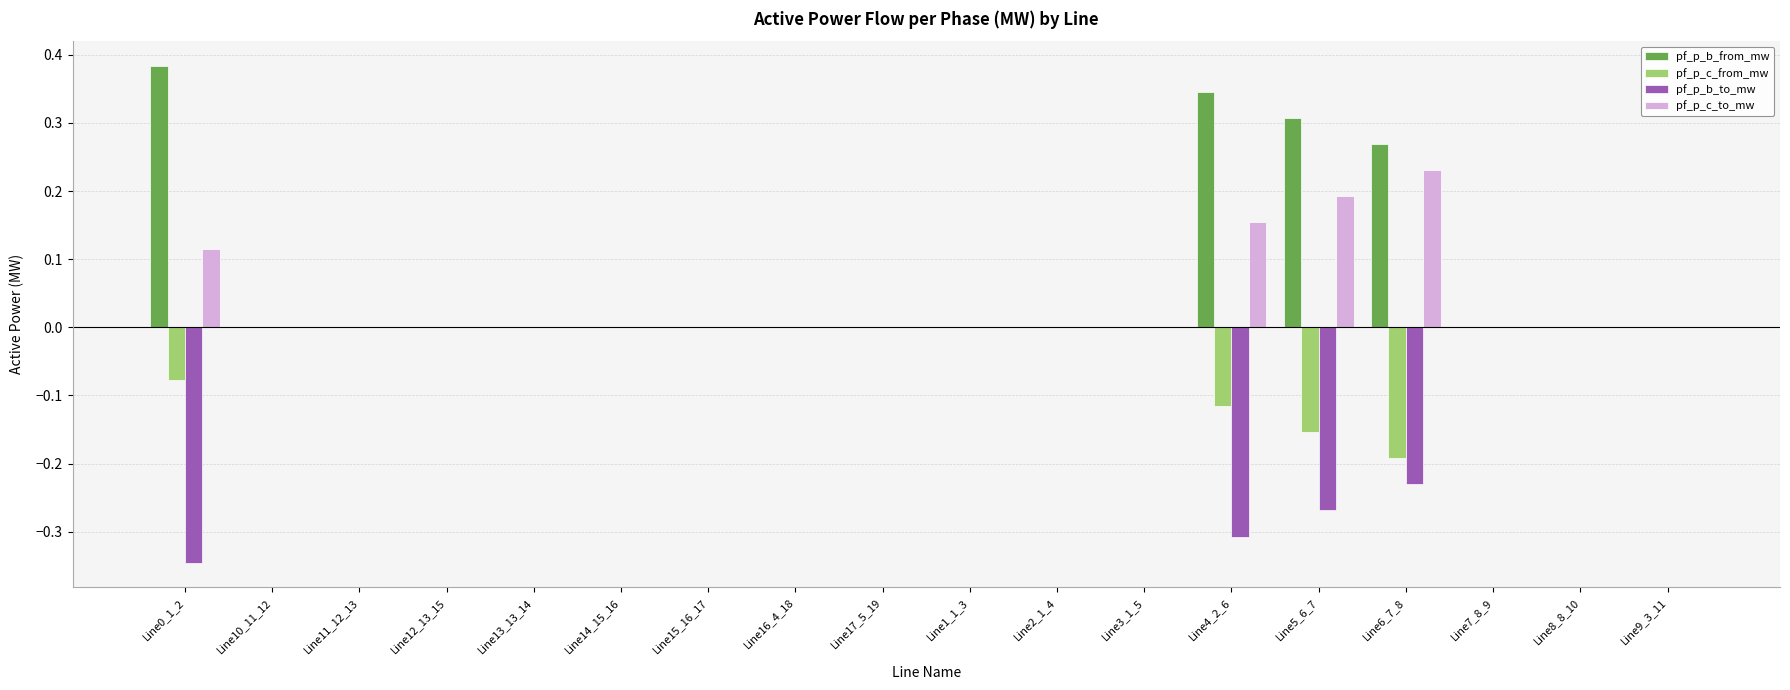

The pf_p_c_from_mw series shows 0.0 at Line7_8_9. True or false?

True